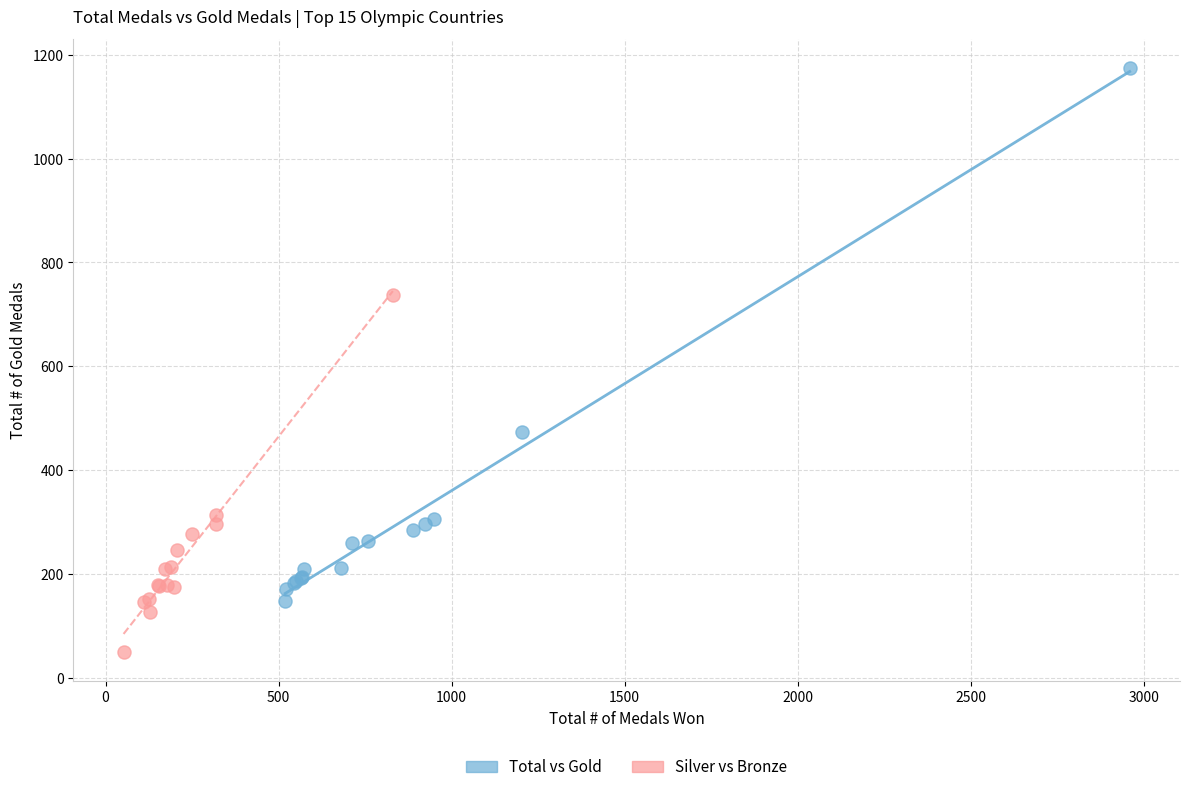

Which series has the widest spread of Y values?

Total vs Gold